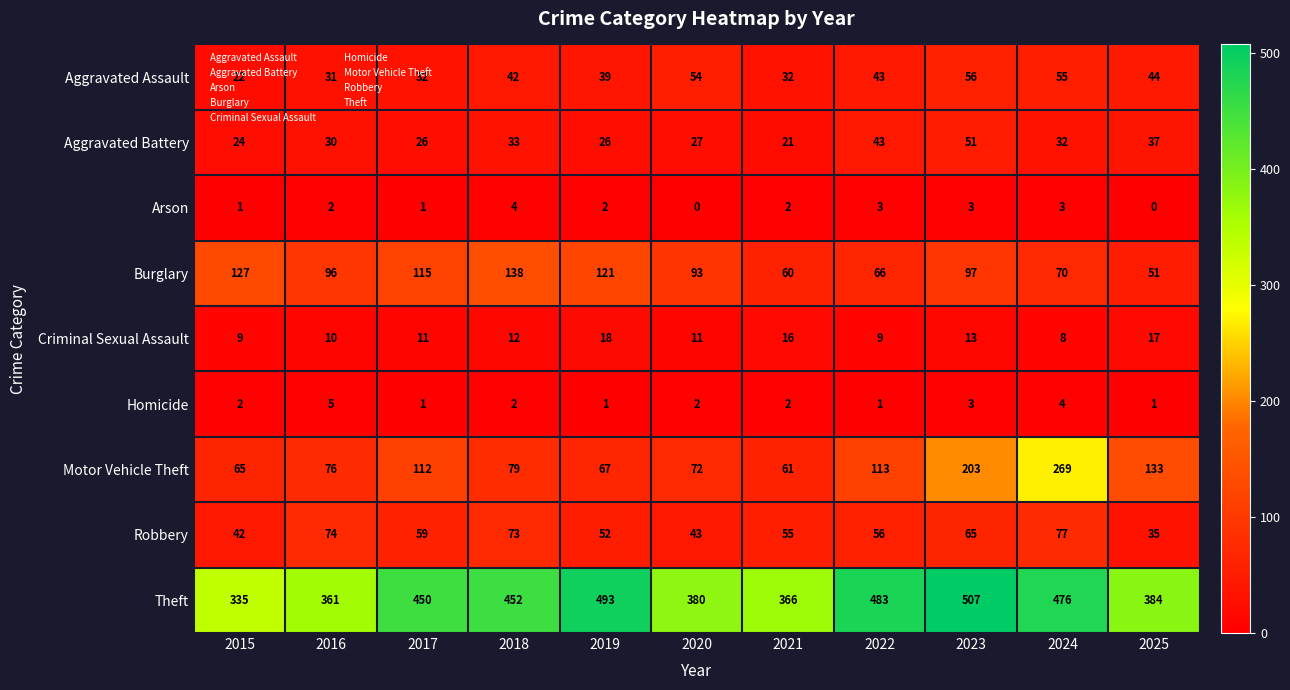

Count the number of data series in this chart.

9